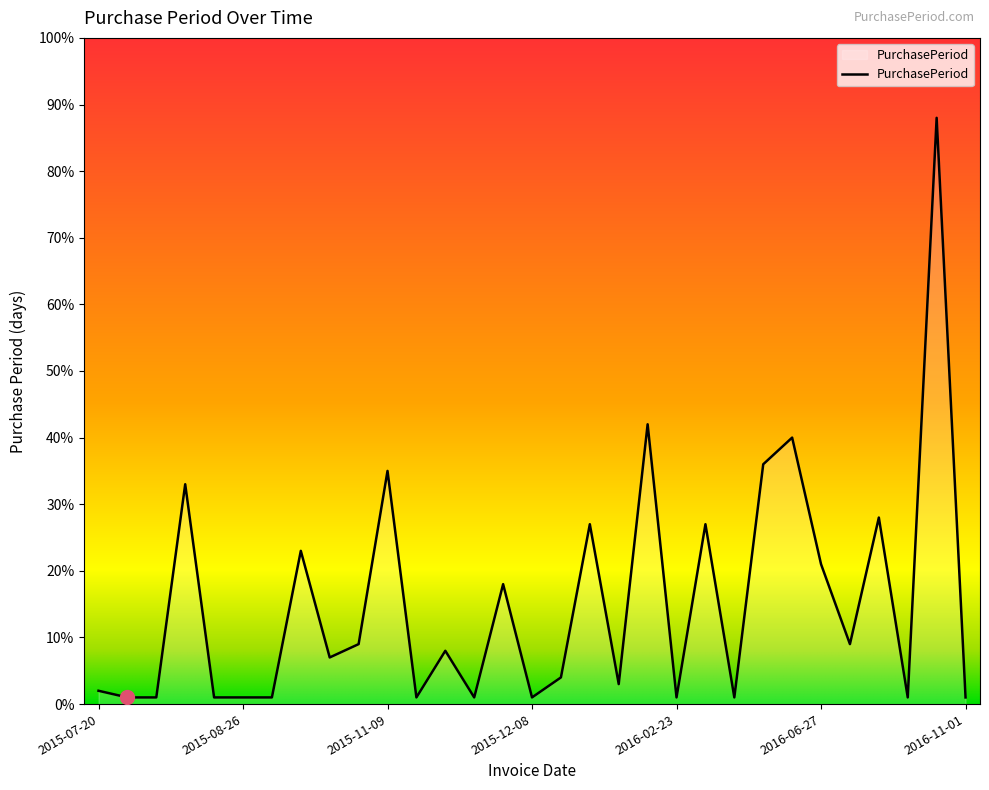

What is the minimum value shown in the chart?

1